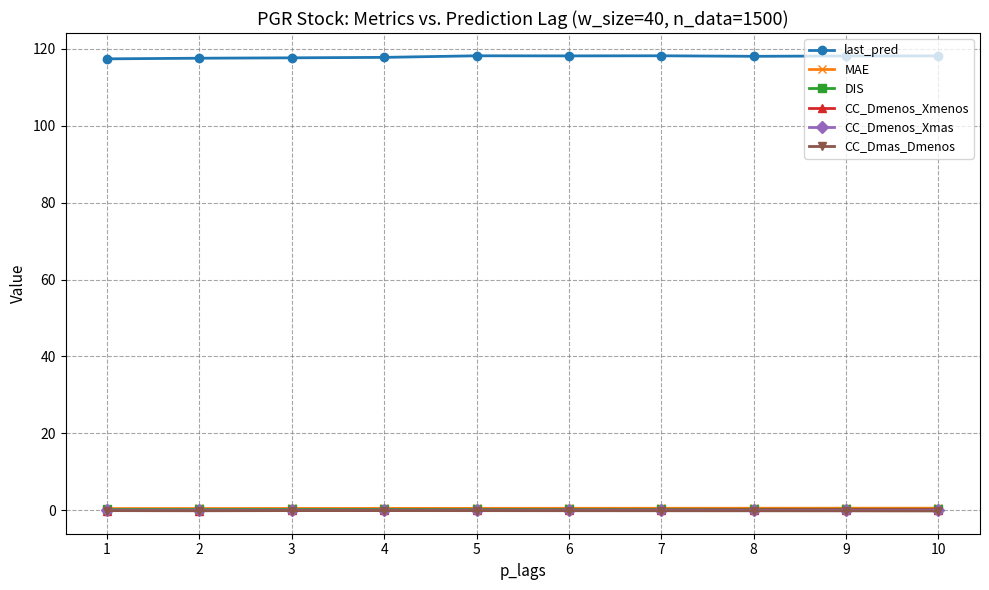

True or false: last_pred and DIS intersect in this chart.

False